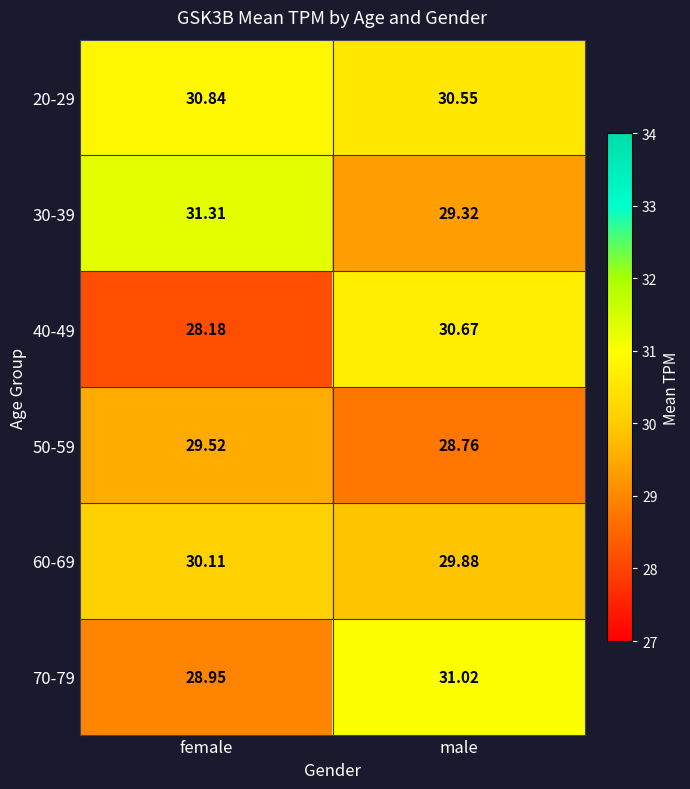

At which label does 40-49 reach its peak?

male